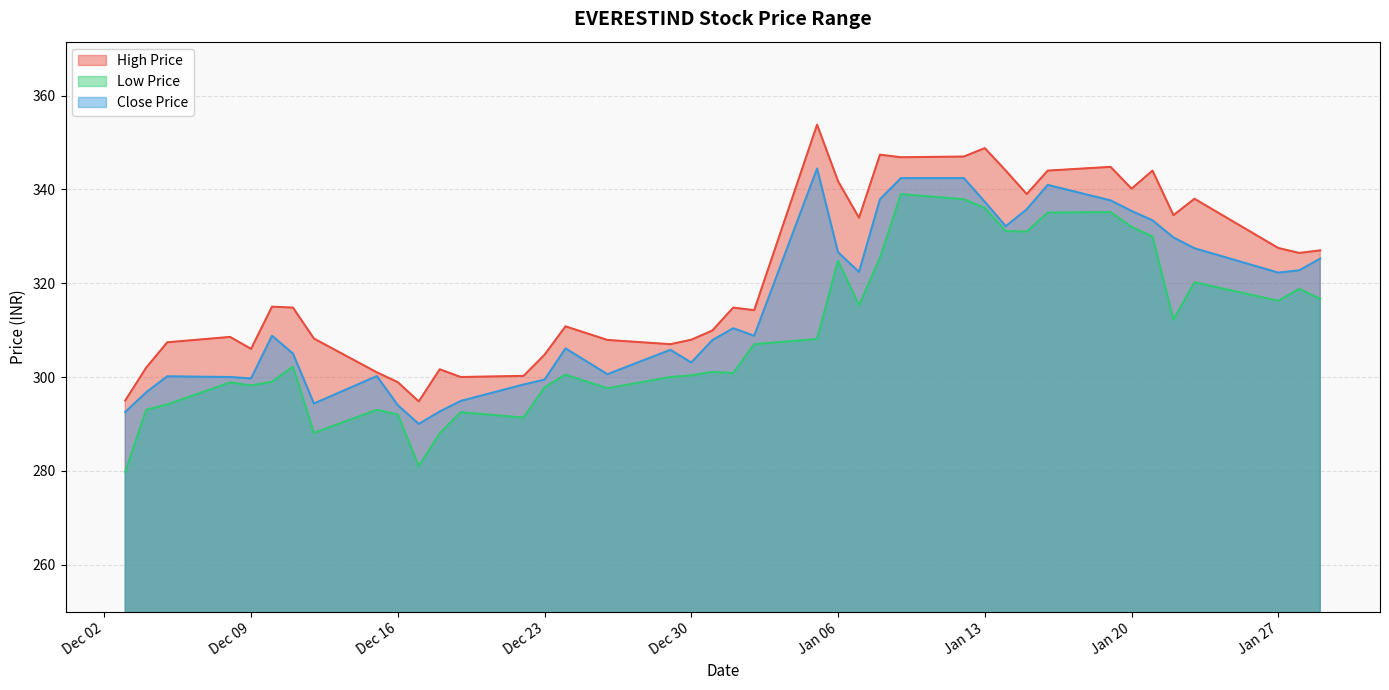

Which series has the largest range (max minus min)?

Low Price